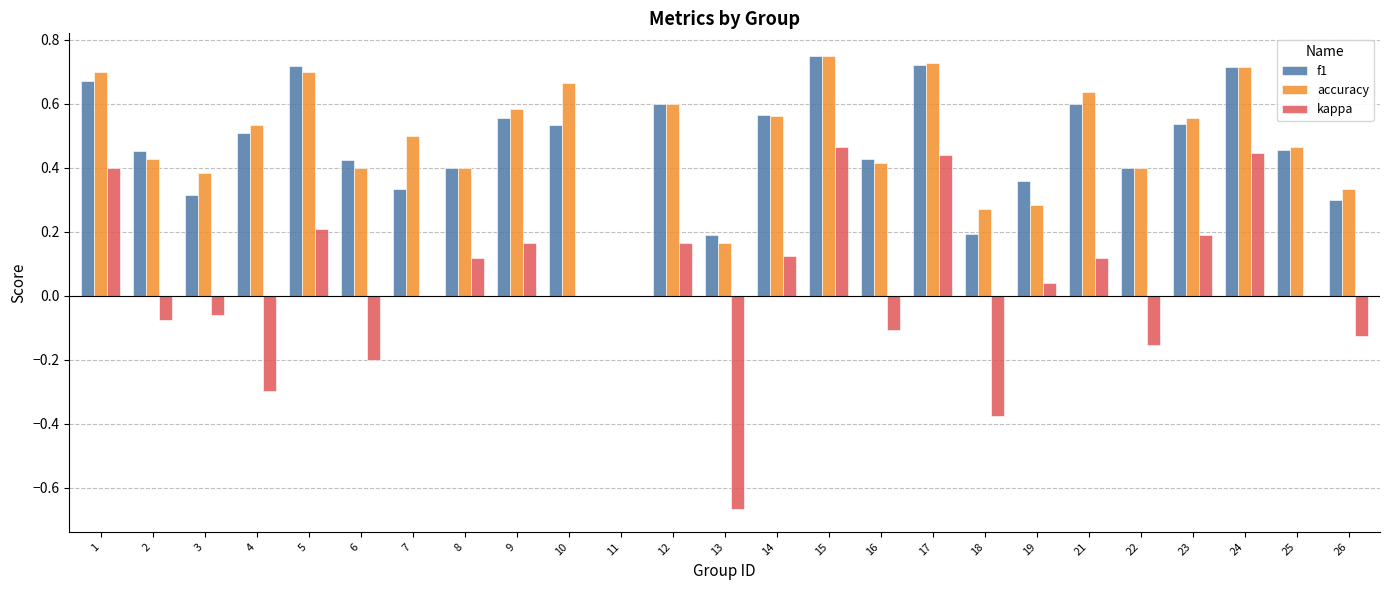

Which series has the largest range (max minus min)?

kappa